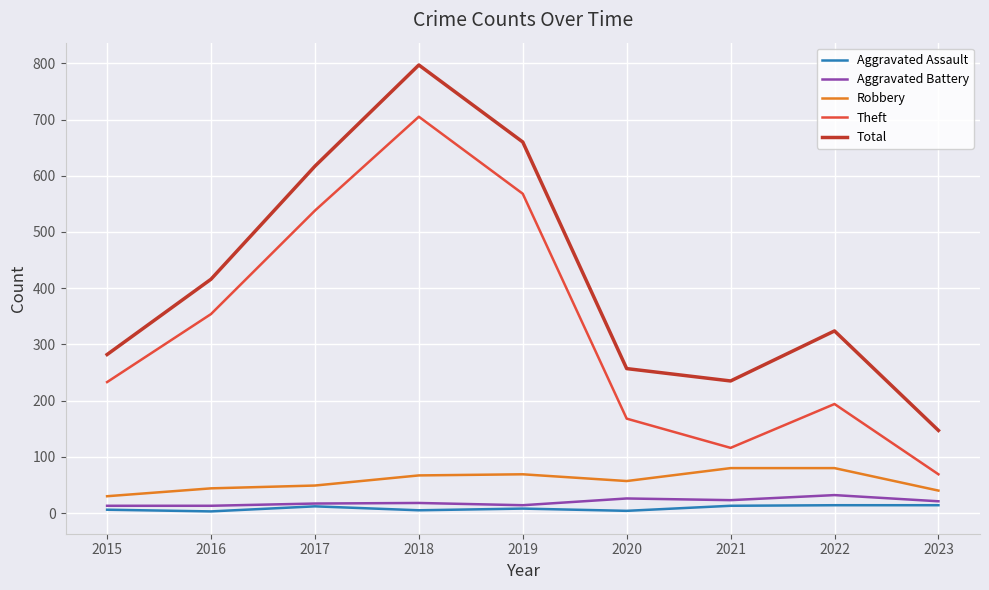

What is the total value across all series at 2017?

1233